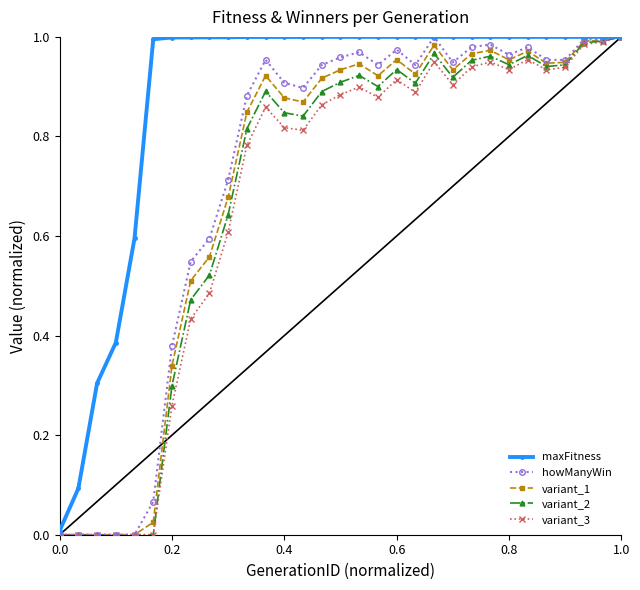

Which series has the largest total across all categories?

maxFitness